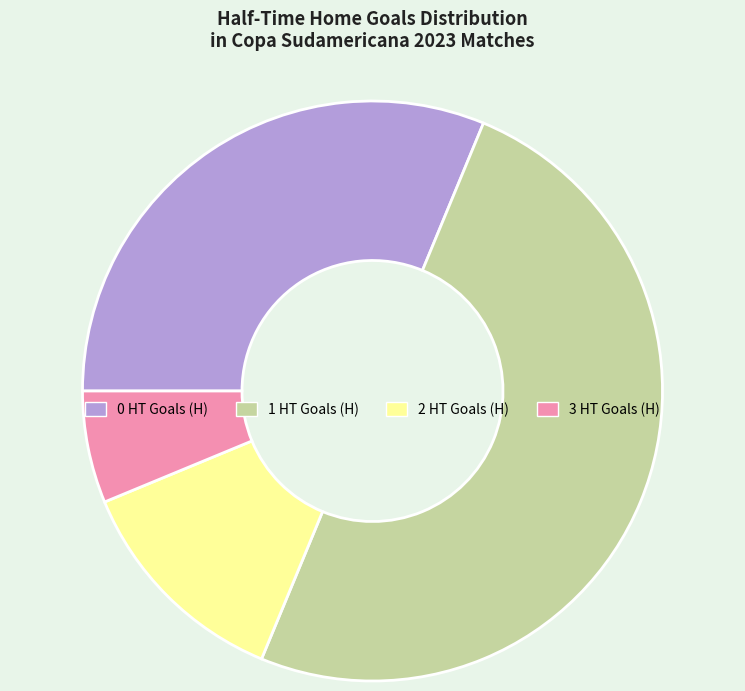

How many slices are in this pie chart?

4